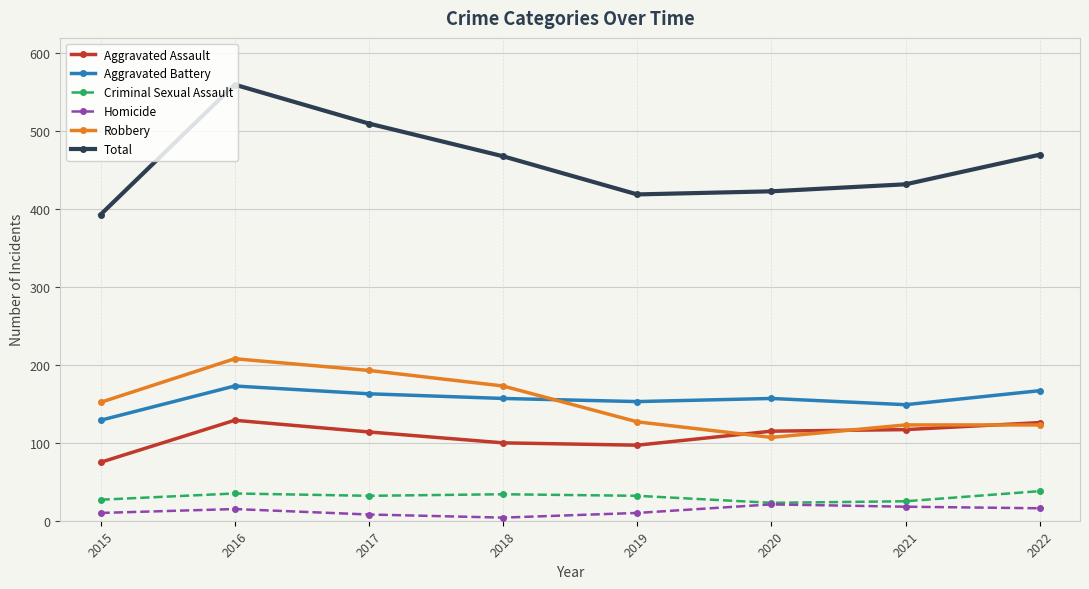

True or false: Aggravated Assault and Homicide intersect in this chart.

False